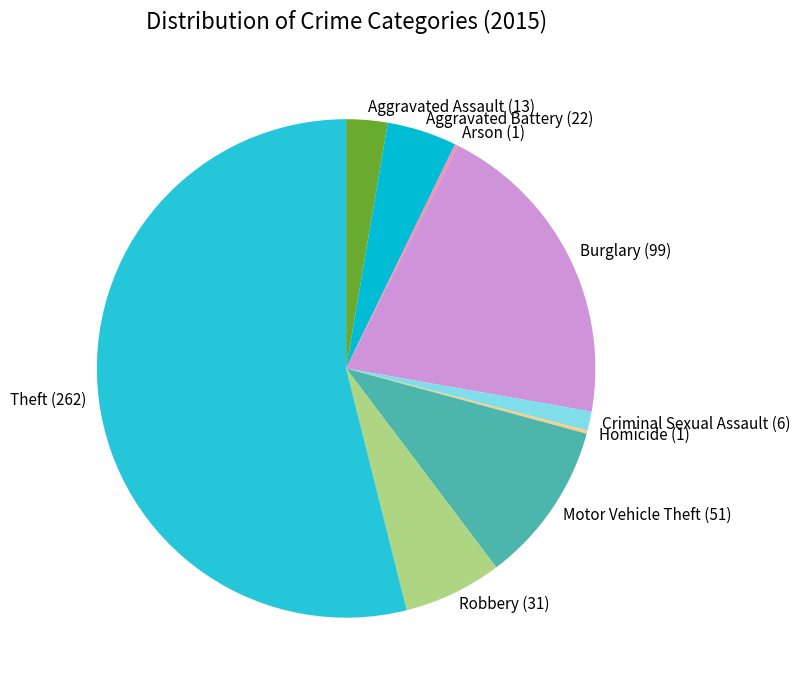

Which slice represents more than half of the pie?

Theft